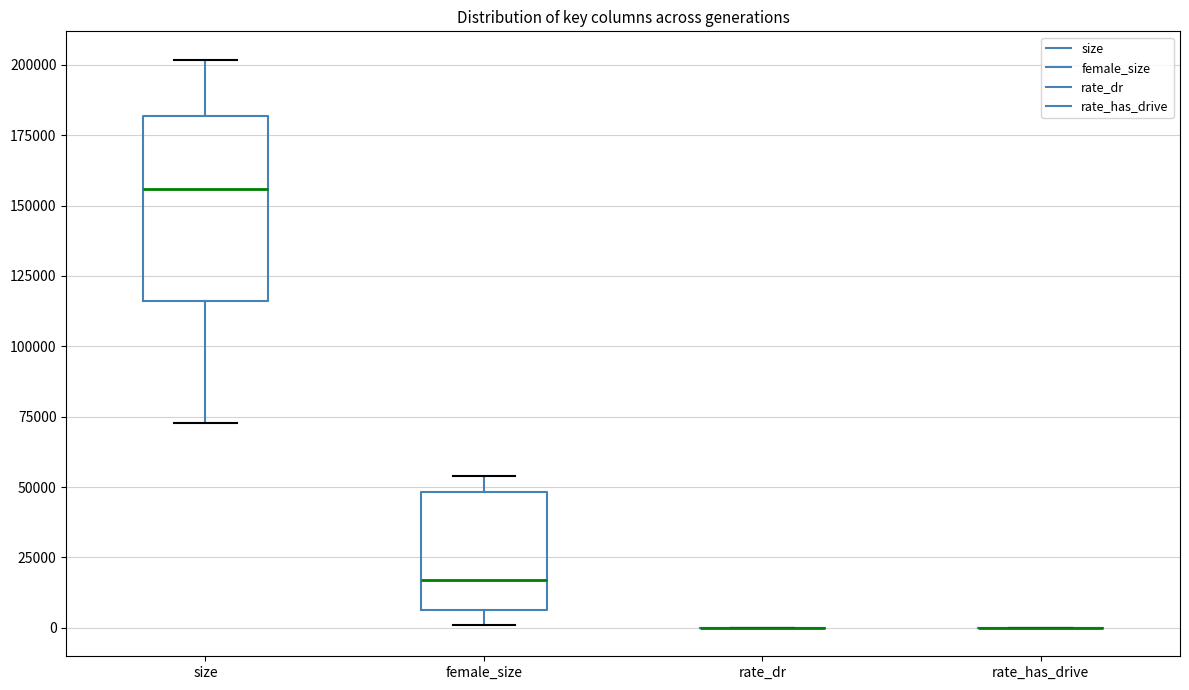

Reading left to right, read every box against the y-axis: the position of its median line, the range the box covers, and the ends of its whiskers. The values are not printed on the chart, so give them approximately, as read against the axis.

size: median 155000, box 115000 to 180000, whiskers 75000 to 200000
female_size: median 15000, box 5000 to 50000, whiskers 0 to 55000
rate_dr: box collapsed to a line at 0, whiskers 0 to 0
rate_has_drive: box collapsed to a line at 0, whiskers 0 to 0